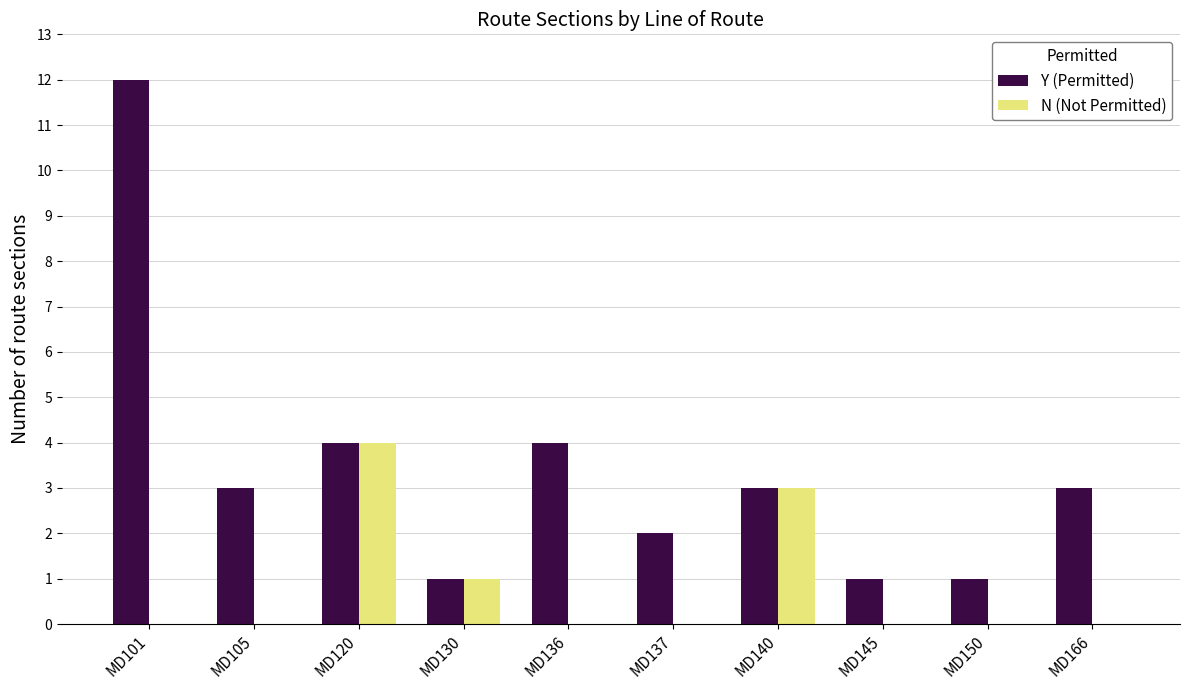

Which series has the largest total across all categories?

Y (Permitted)